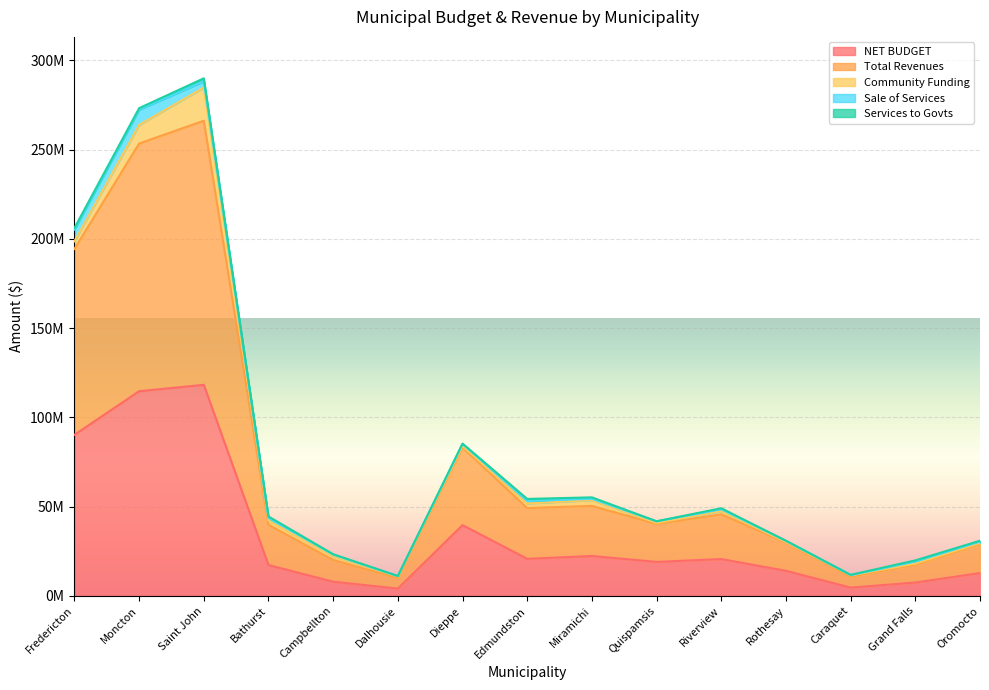

What are all the series names shown in the legend?

NET BUDGET, Total Revenues, Community Funding, Sale of Services, Services to Govts